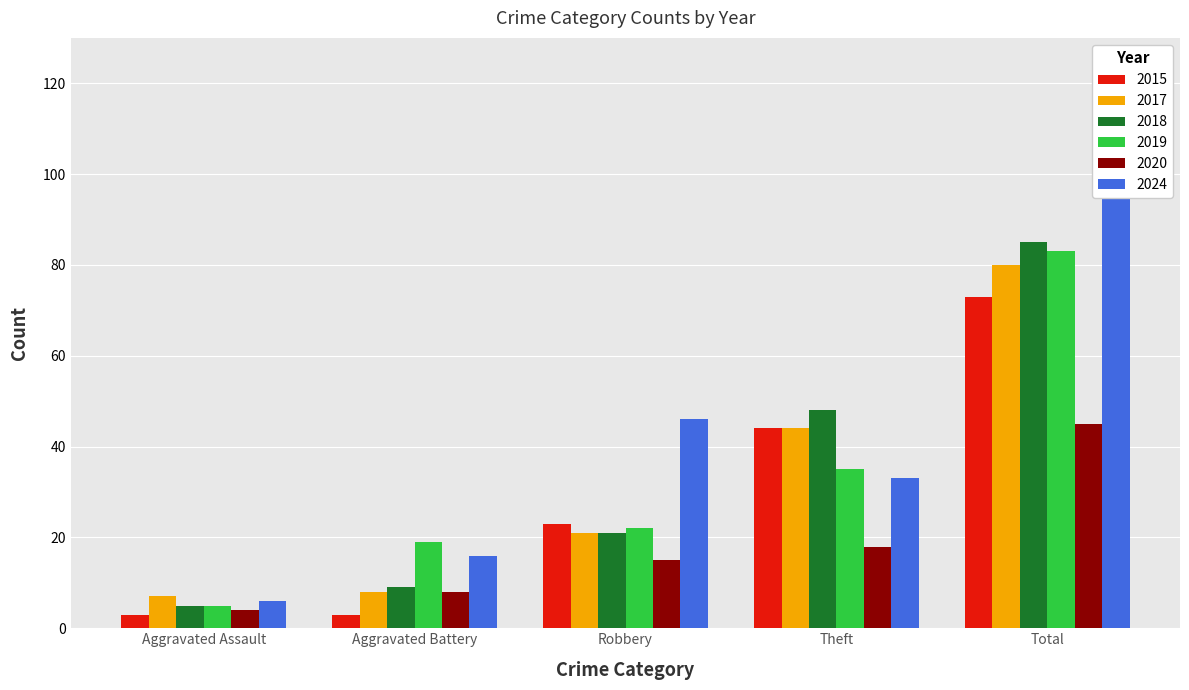

Is the value of 2019 at Theft greater than the value of 2020 at Robbery?

Yes